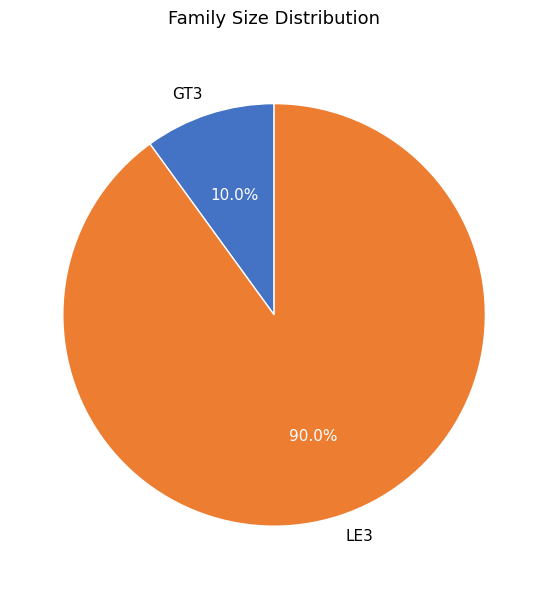

Count the number of slices in the pie.

2